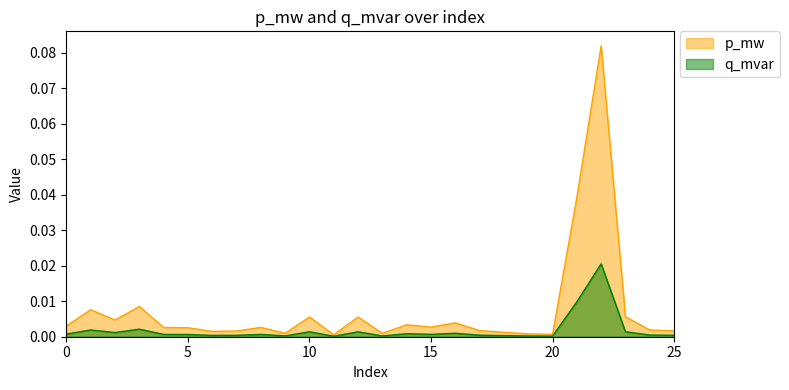

Rank the categories by p_mw value from highest to lowest.

22, 21, 3, 1, 23, 10, 12, 2, 16, 14, 0, 15, 8, 4, 5, 24, 17, 25, 7, 6, 18, 9, 13, 19, 20, 11